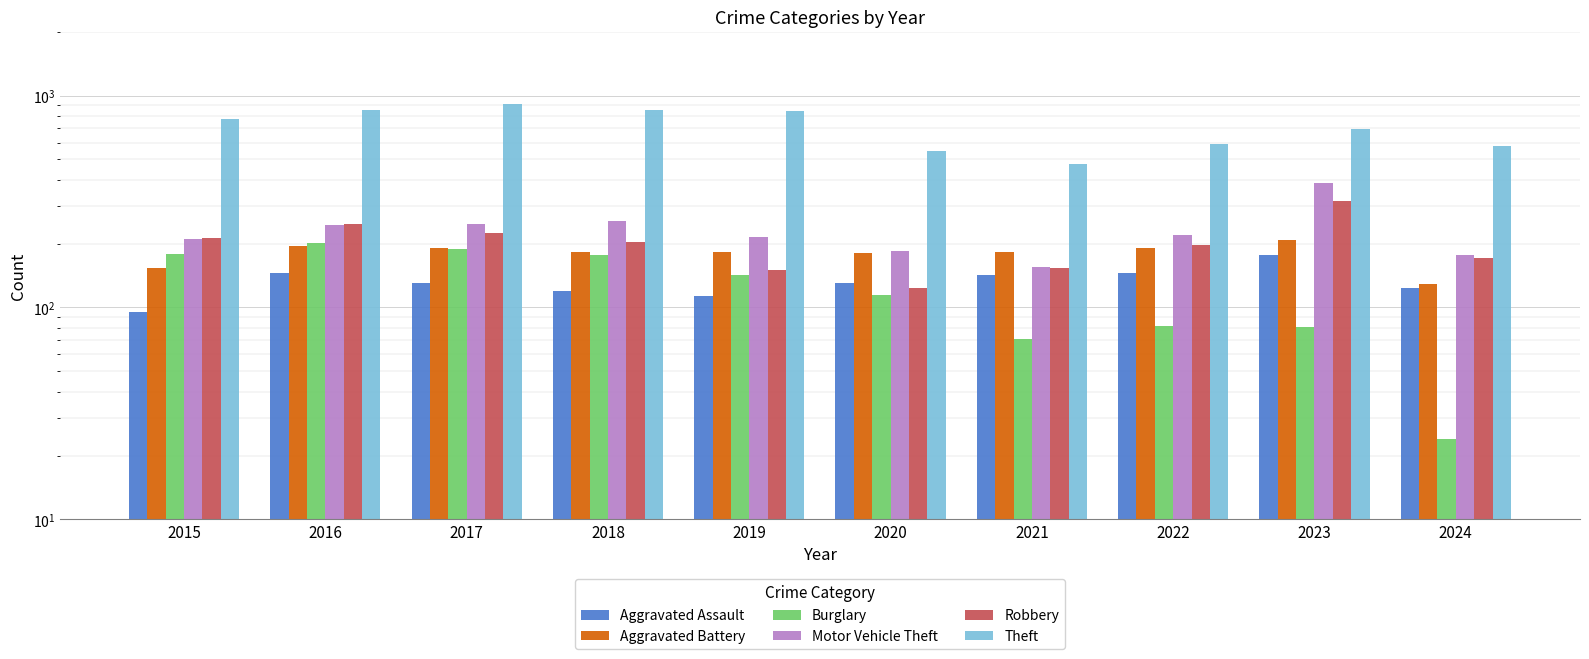

What is the value of the Robbery bar at the 7th from the left?

153